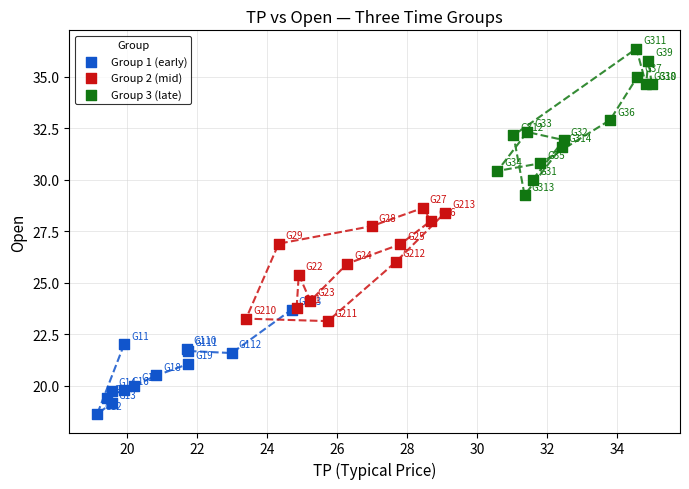

Which series reaches the maximum Y coordinate?

Group 3 (late)